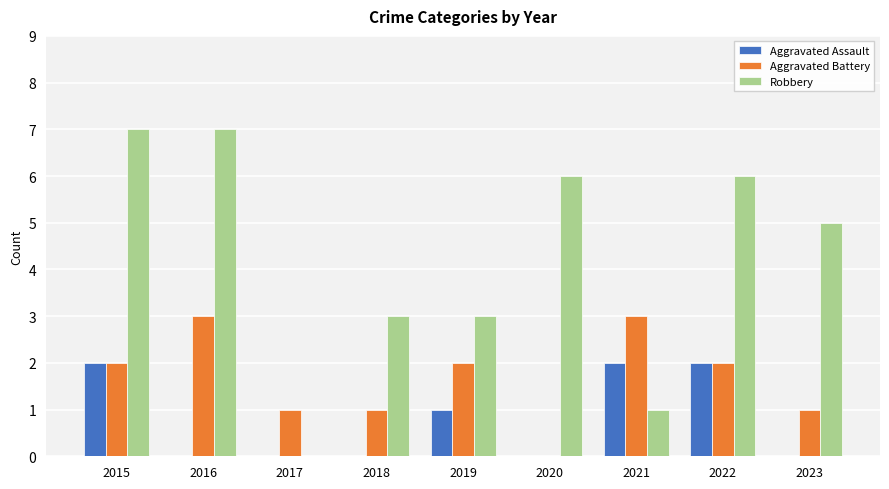

What is the sum of the Robbery values at 2017 and 2023?

5